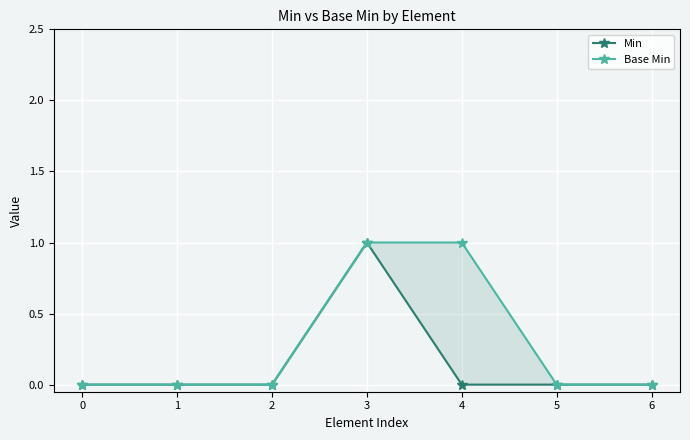

The Base Min series shows 1 at 0. True or false?

False